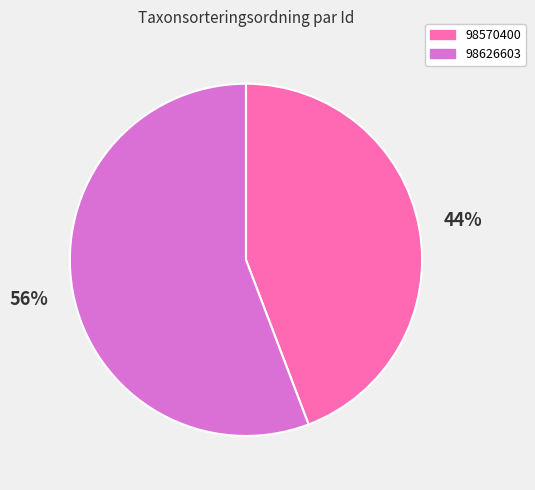

Between 98626603 and 98570400, which is larger?

98626603